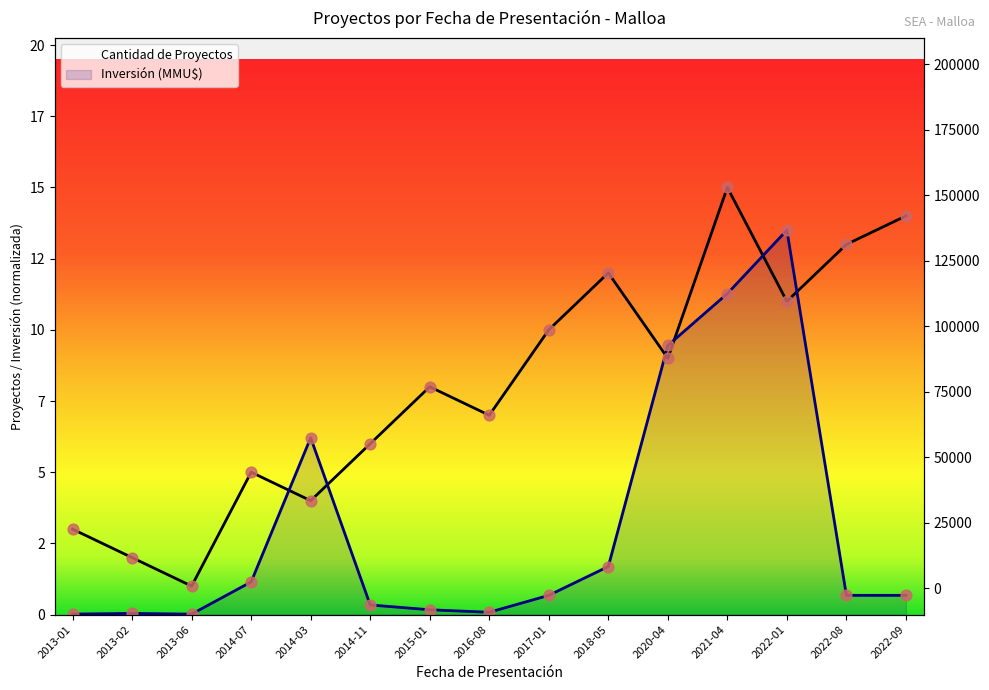

What is the change in value from 2014-03 to 2022-09?

+10